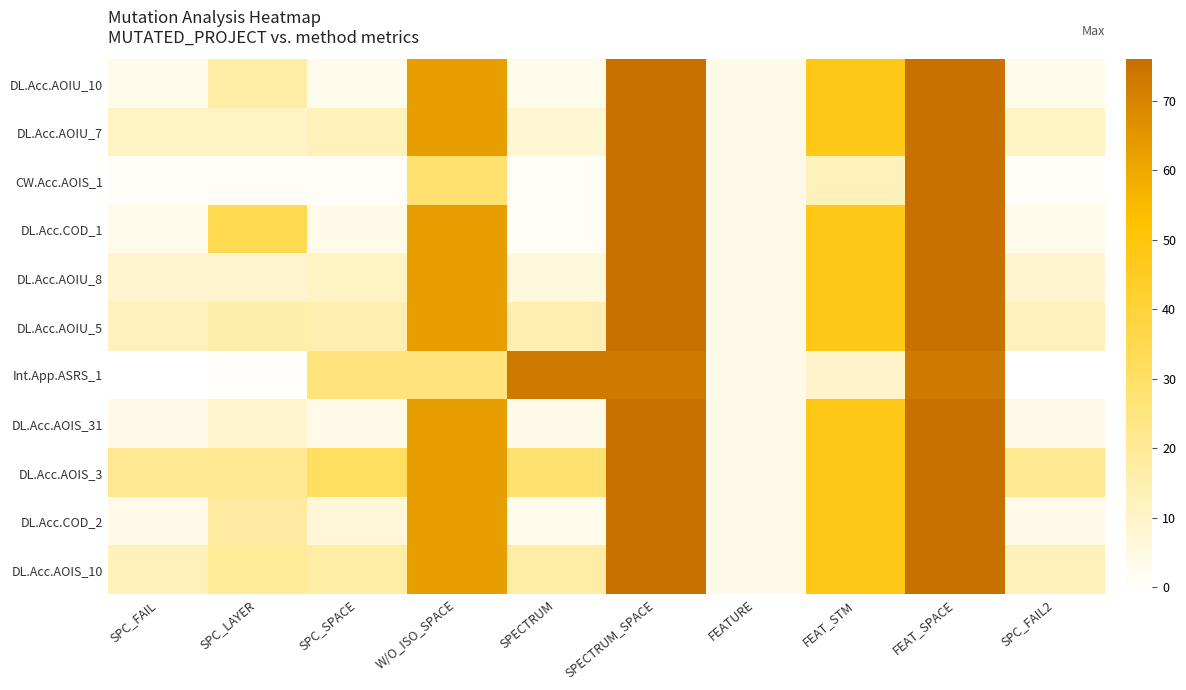

What is the greatest value displayed?

76